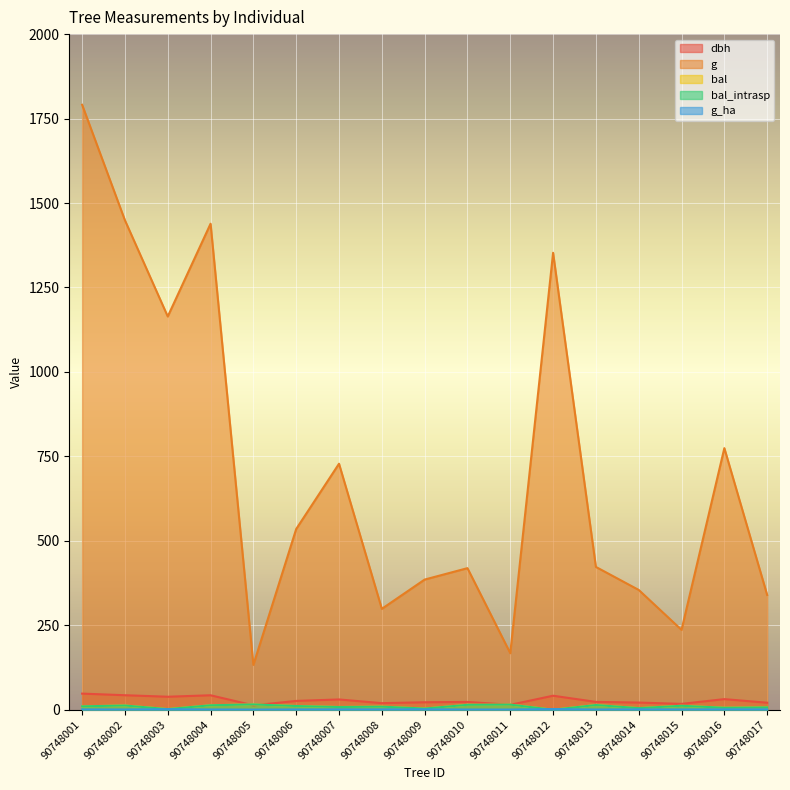

Between 90748003 and 90748009, which series saw the biggest shift?

g